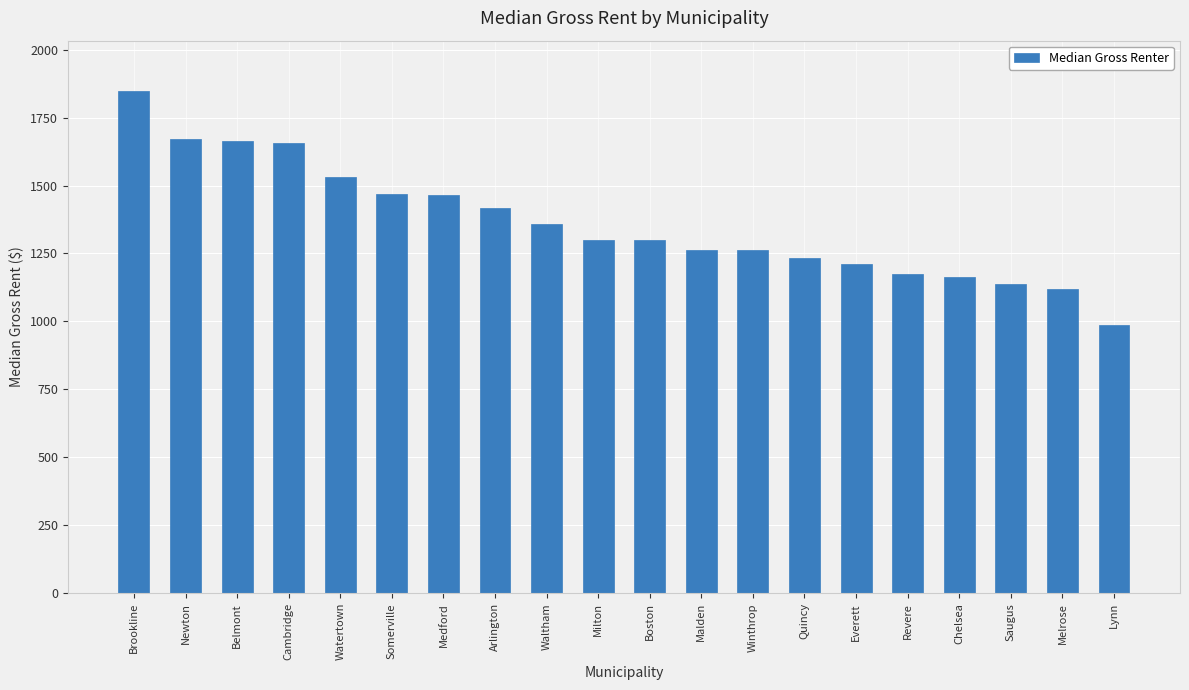

Read the value at Waltham.

1358